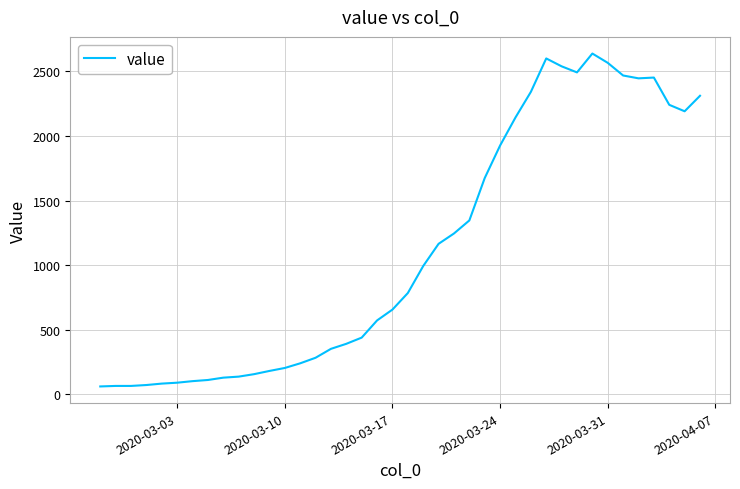

Count the number of categories in the chart.

40